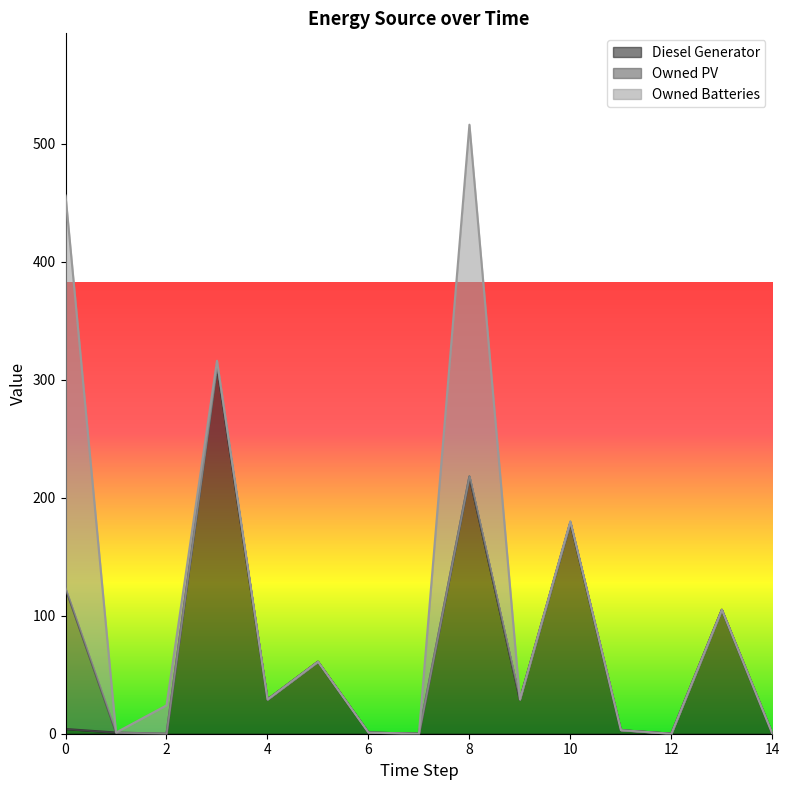

Which series has the largest total across all categories?

Diesel Generator